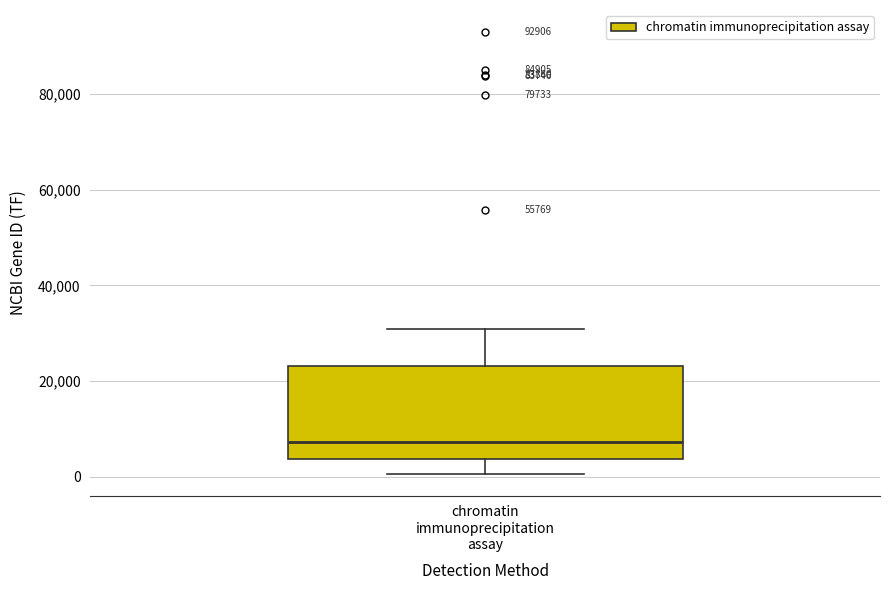

Read this box plot against the y-axis: the position of the median line, the range covered by the box, and the ends of both whiskers. The values are not printed on the chart, so give them approximately, as read against the axis.

median 8000, box 4000 to 24000, whiskers 0 to 30000